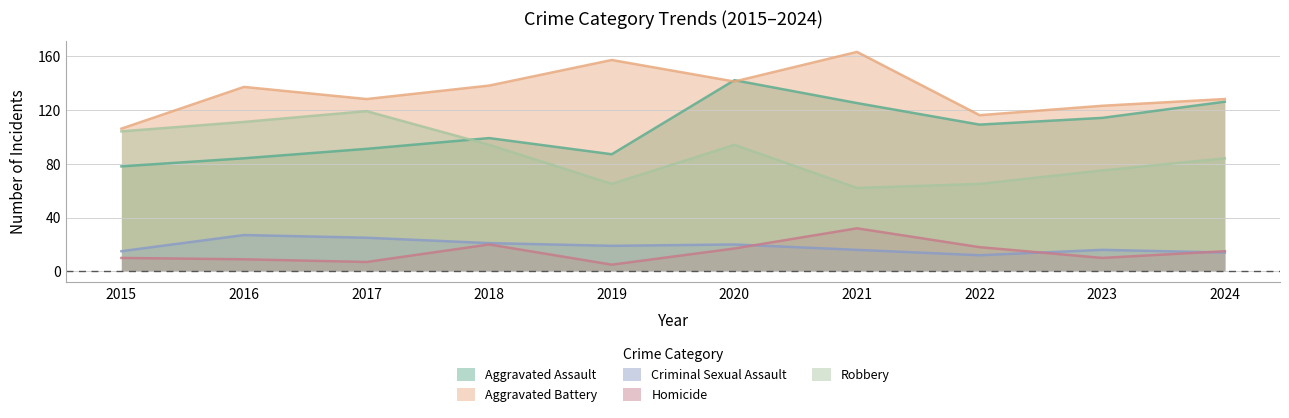

True or false: Criminal Sexual Assault has more than 1 points higher than both neighbors.

True